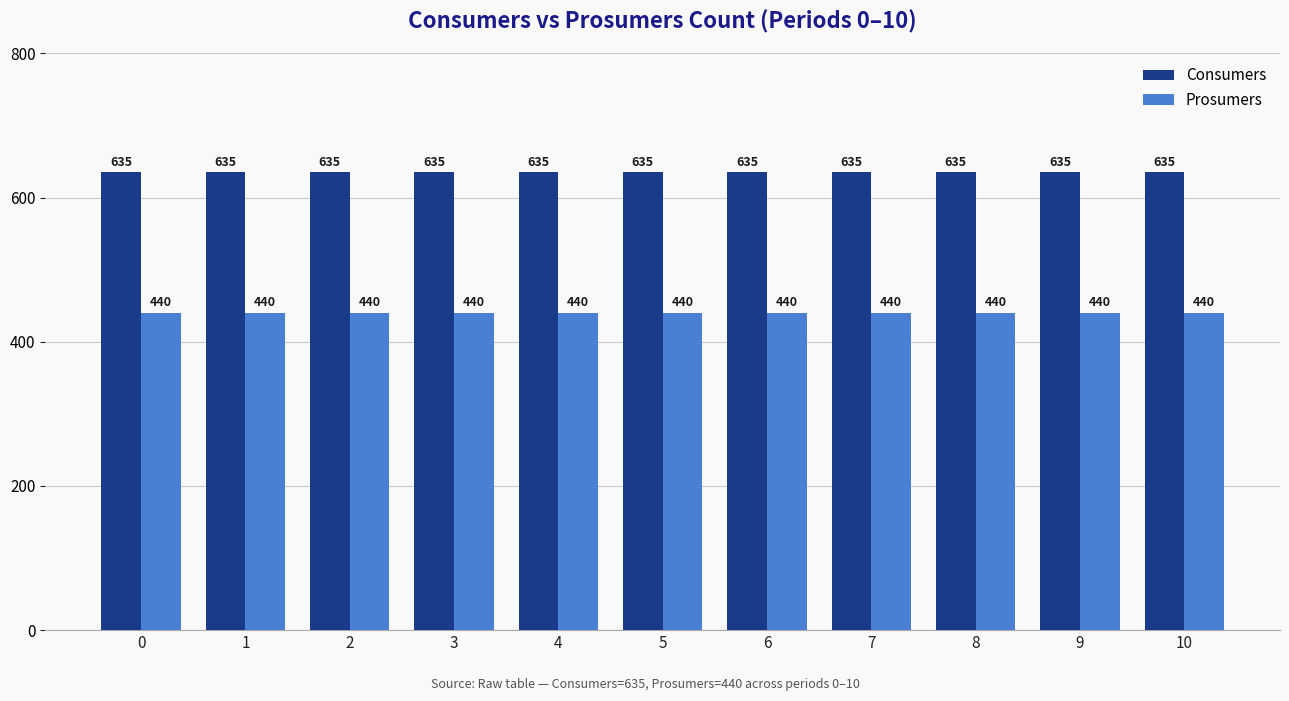

What is the value of the Prosumers bar at the 9th from the left?

440